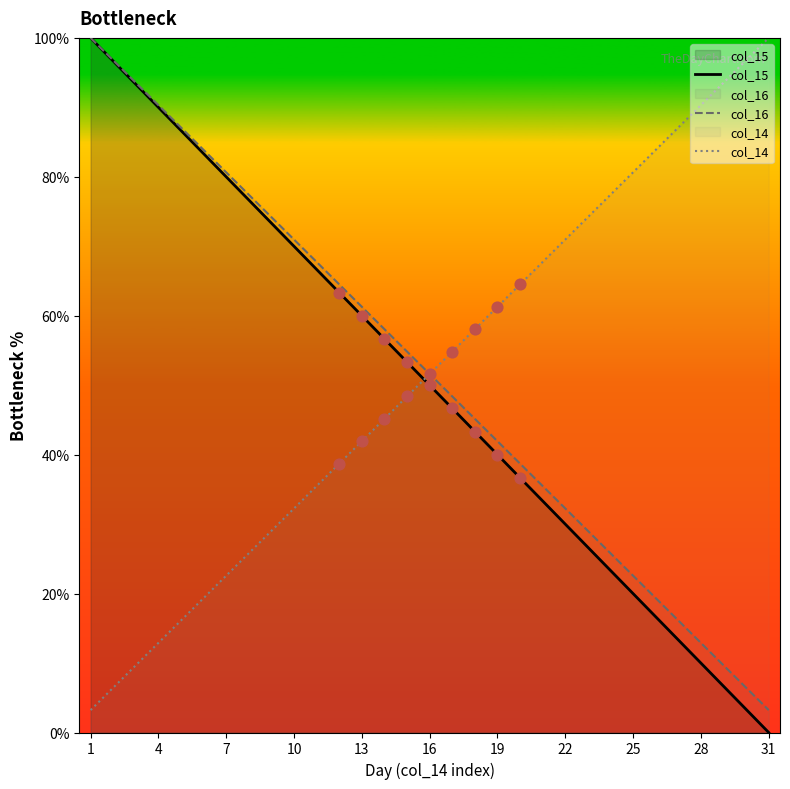

Which series has the largest total across all categories?

col_16